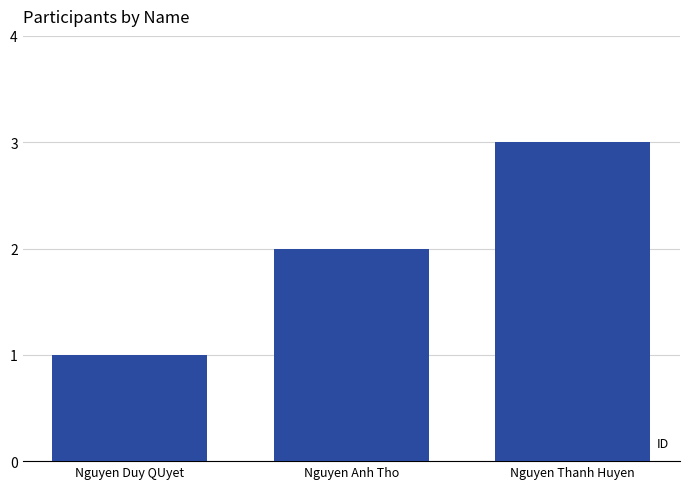

Reading left to right, what are all the values shown in this chart?

Nguyen Duy QUyet=1	Nguyen Anh Tho=2	Nguyen Thanh Huyen=3